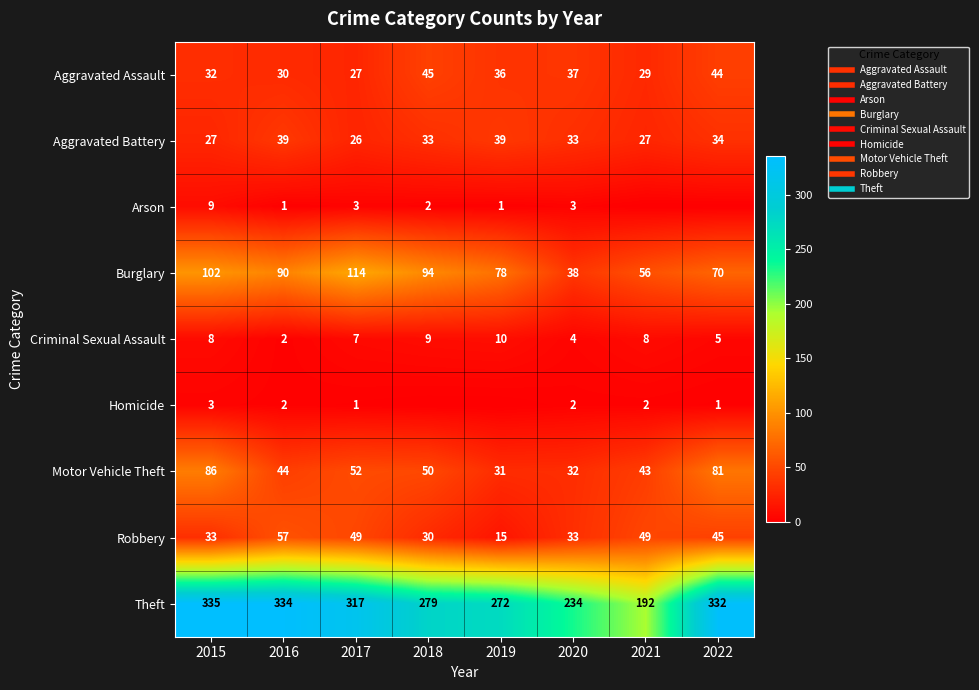

The Motor Vehicle Theft series shows 43 at 2021. True or false?

True